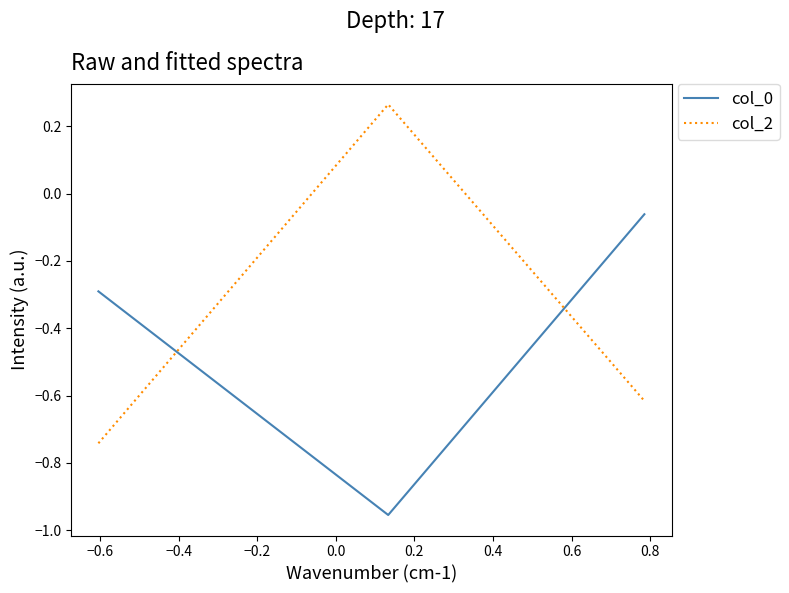

Which series has the largest total across all categories?

col_2